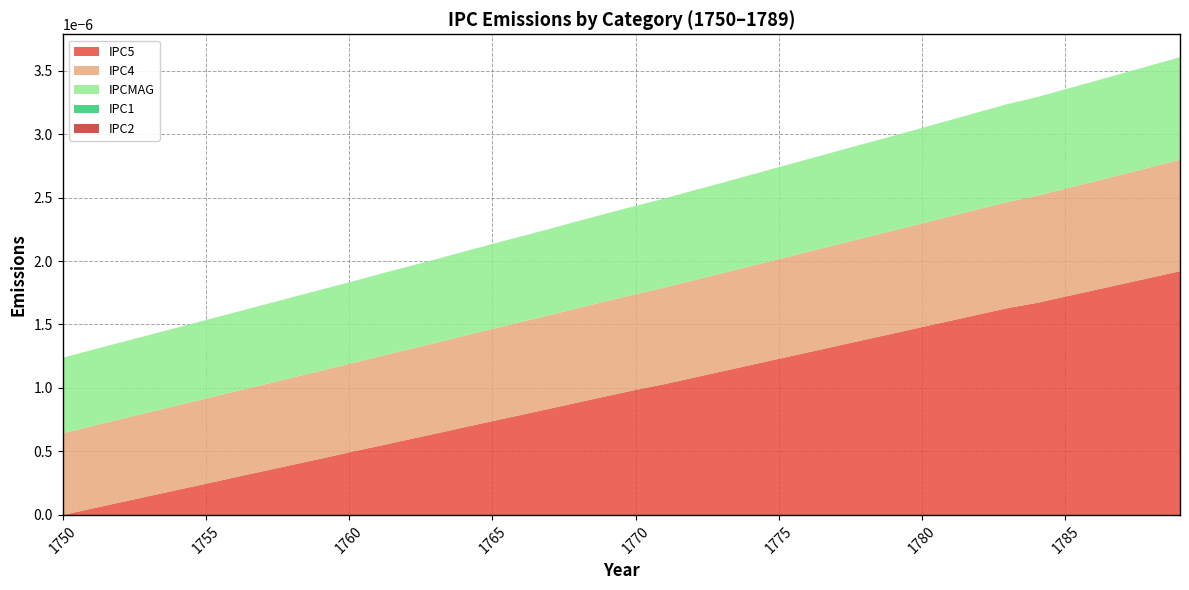

Does the chart have visible grid lines?

Yes